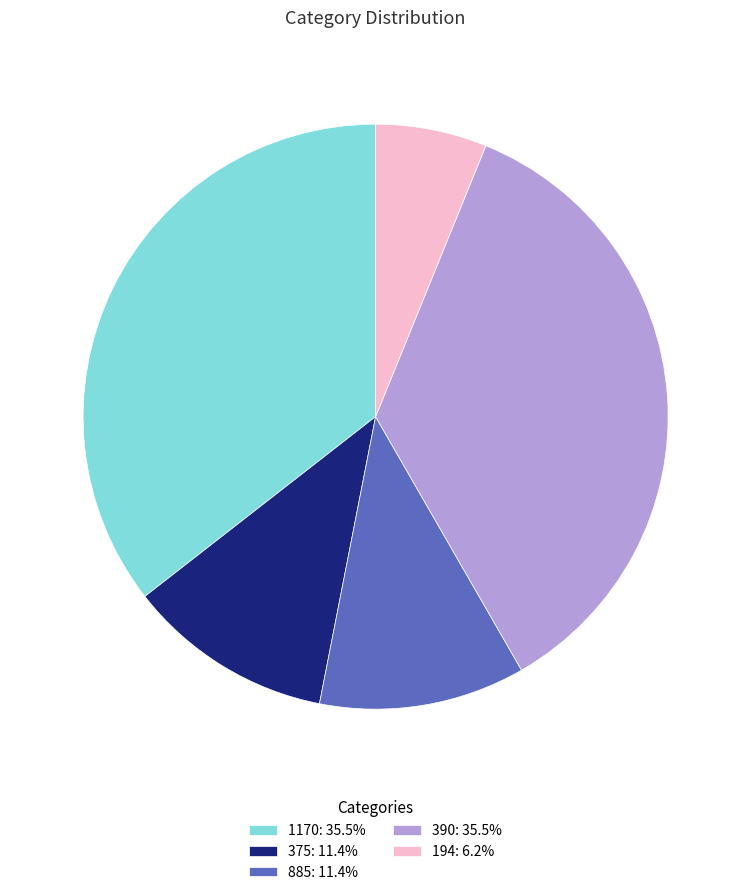

Is there a majority slice in this chart?

No